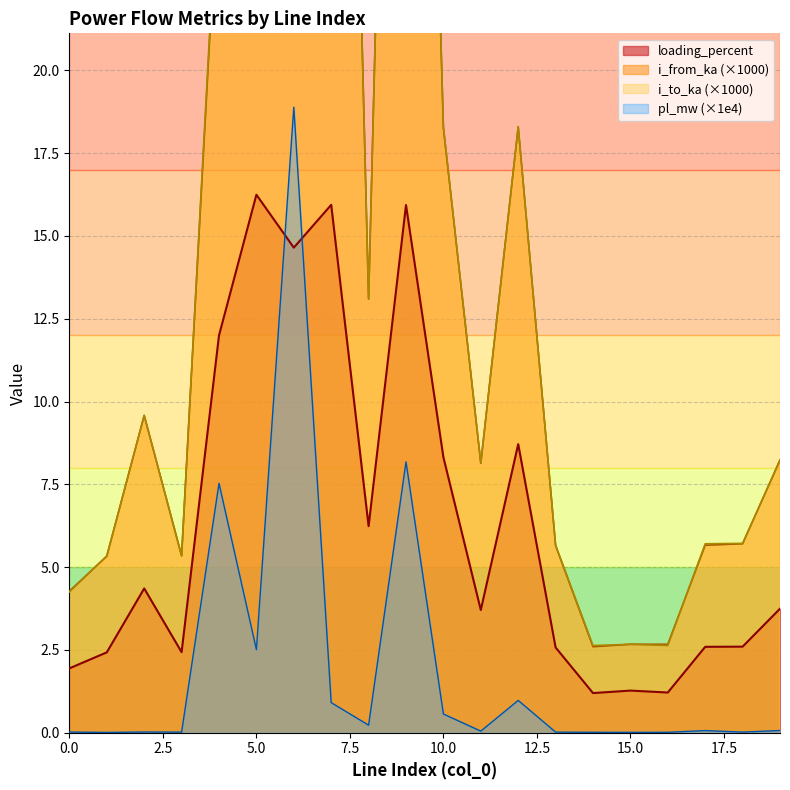

Between 1 and 16, which series saw the biggest shift?

i_to_ka